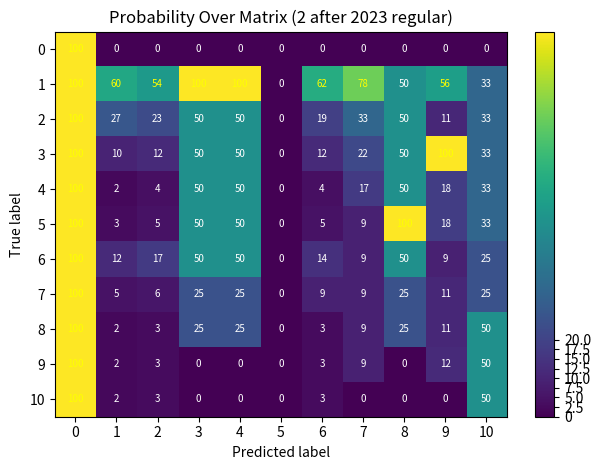

At how many categories does at least one series exceed 17?

10